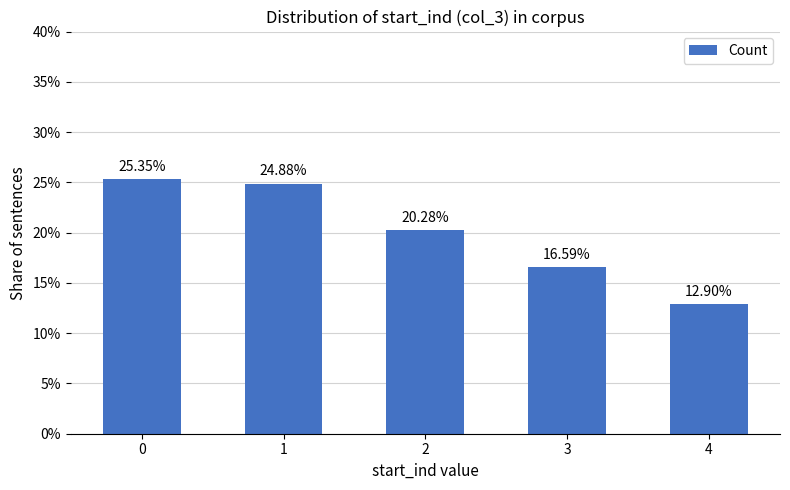

How many distinct data groups are displayed?

1